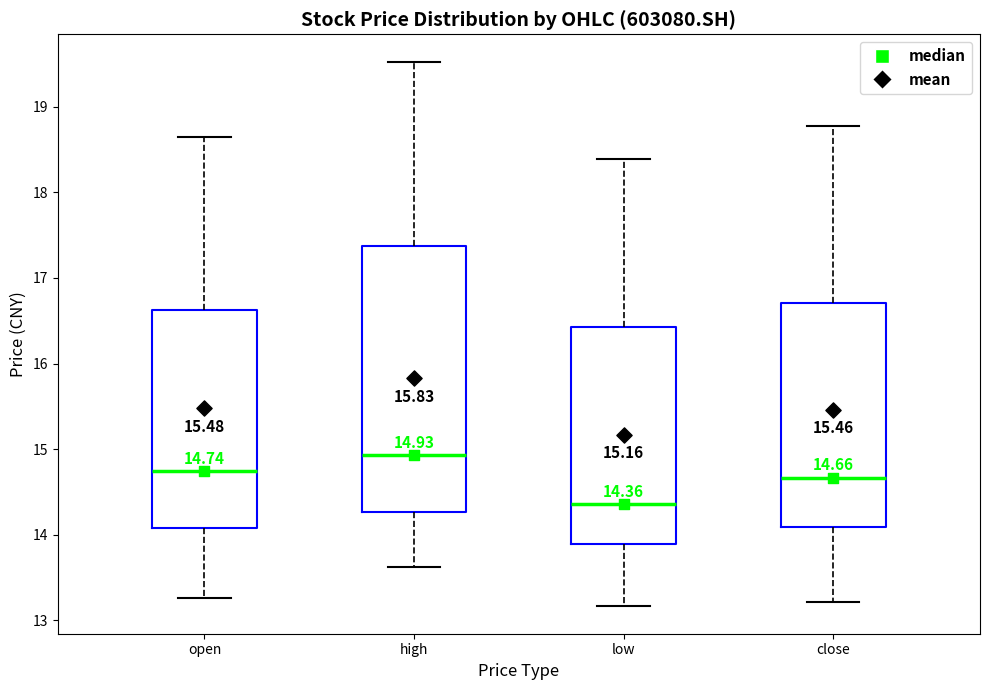

Which box is the tallest, from its lower edge to its upper edge?

high